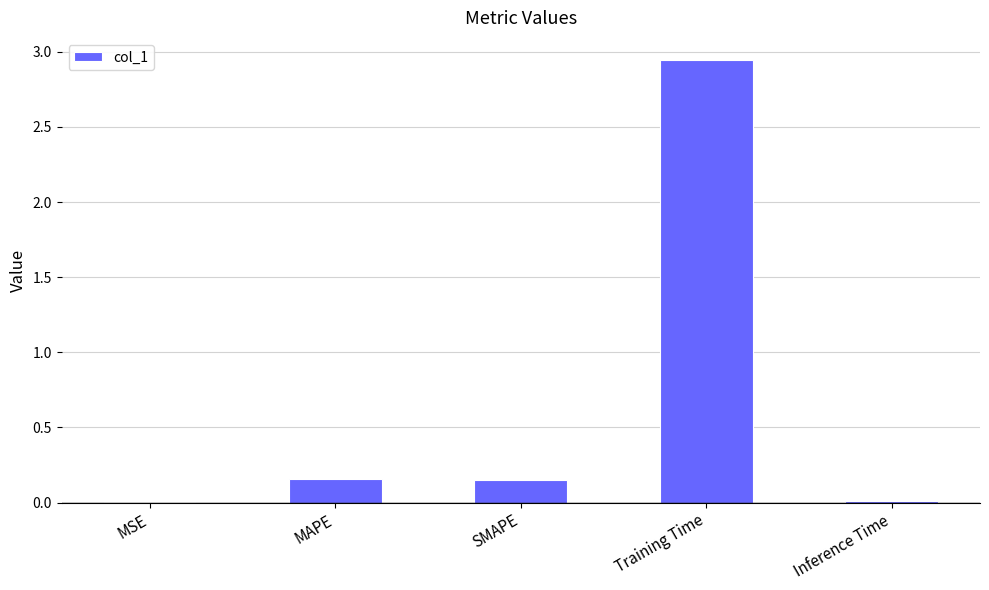

Which label corresponds to the largest value in the chart?

Training Time